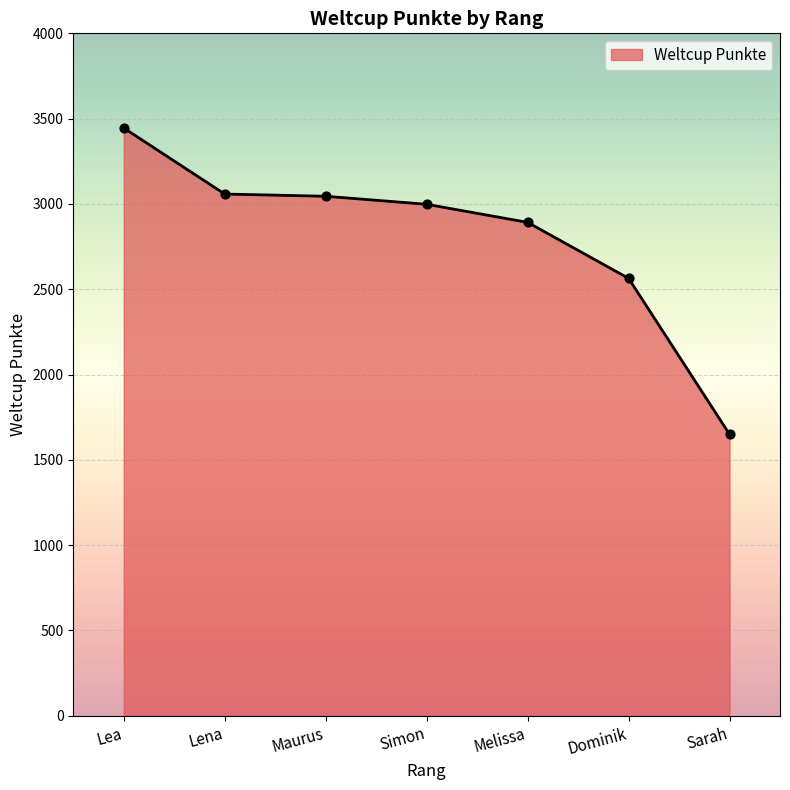

What is the change in value from Lena to Maurus?

-13